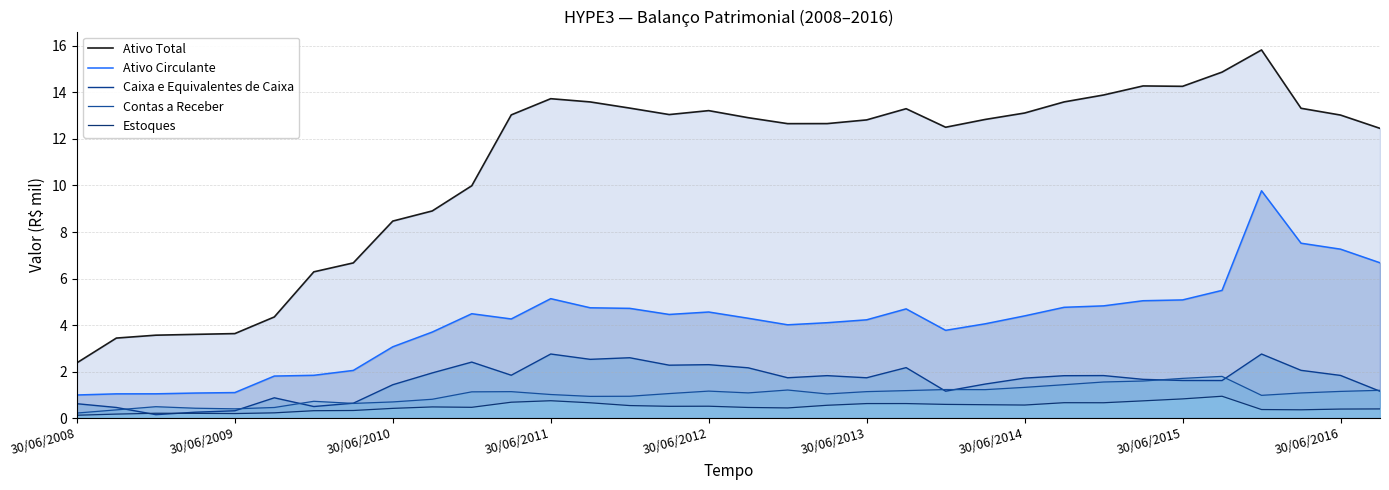

In Estoques, how many points are lower than both neighbors (excluding endpoints)?

7